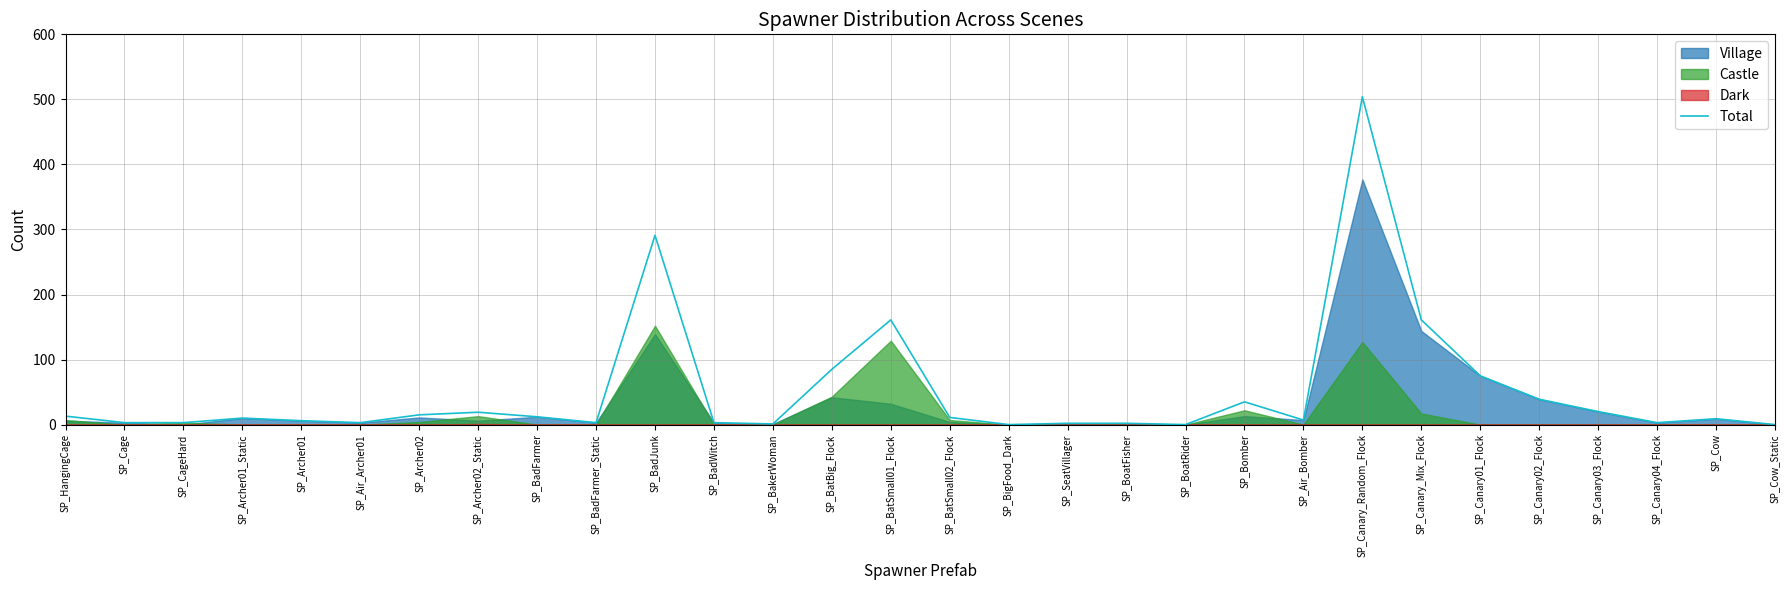

Reading left to right, extract all data points from this chart.

13	3	3	10	6	3	15	19	12	3	291	3	1	85	161	11	0	2	2	0	35	7	504	161	75	39	20	3	9	0